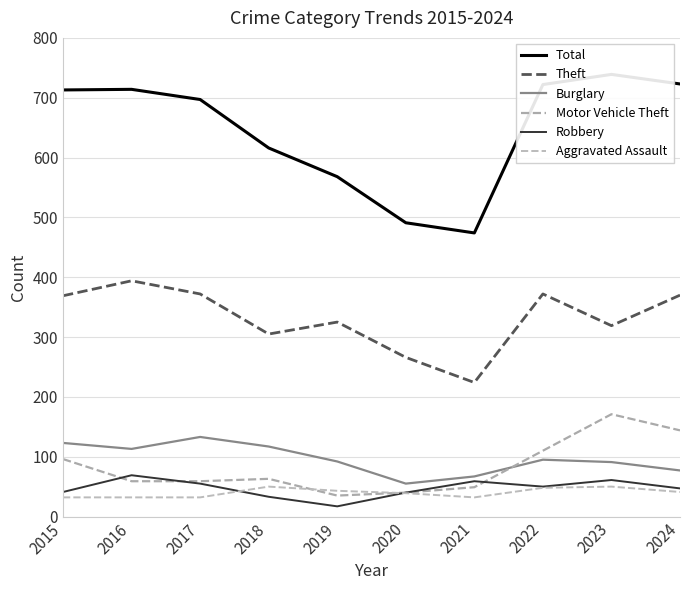

Where does the Aggravated Assault series first go above 41?

2018